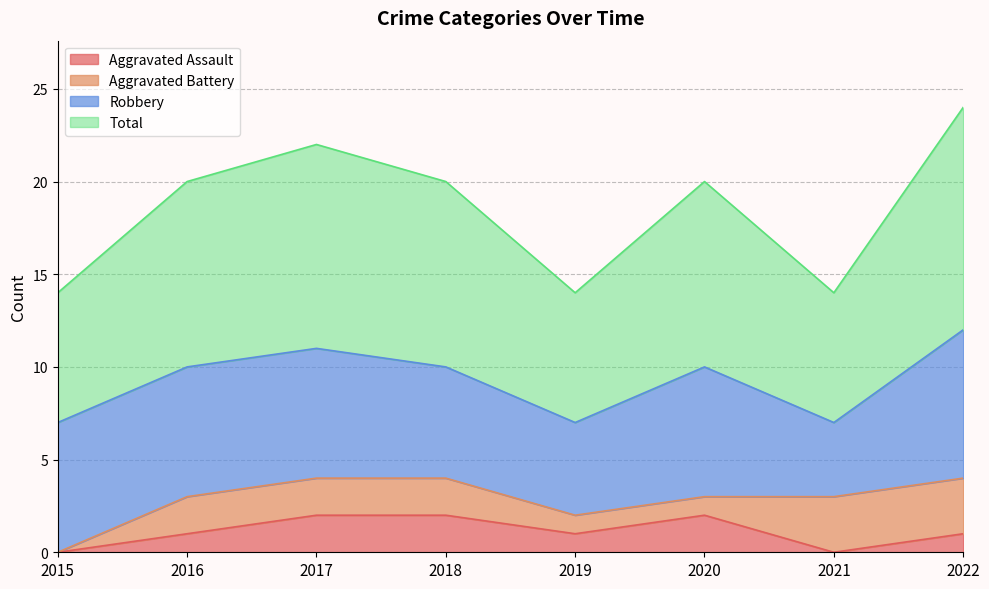

Where is the first local minimum for Total?

2019